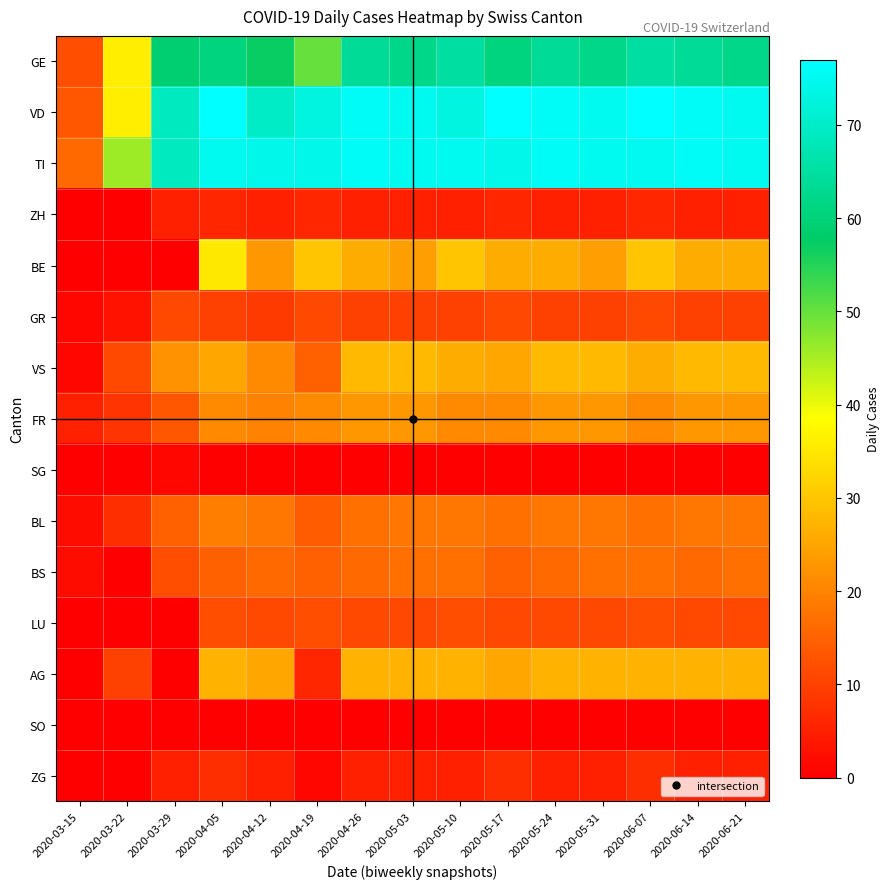

What is the total value across all series at 2020-05-10?

384